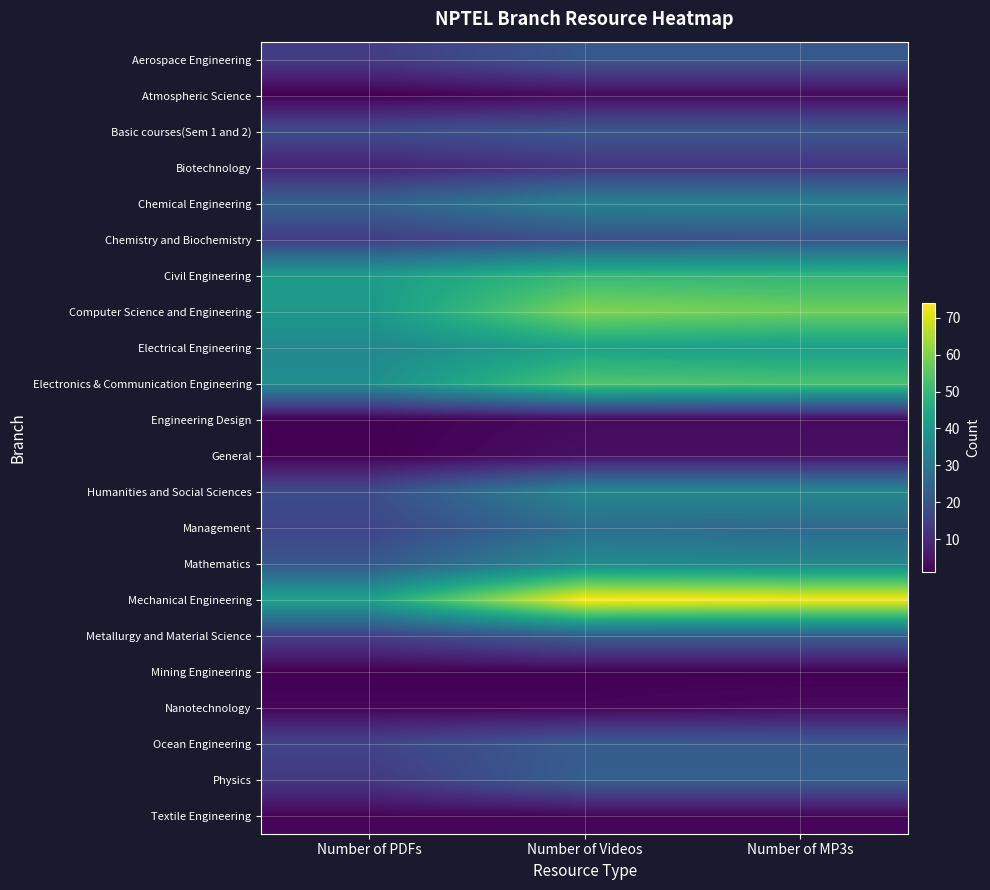

Which label corresponds to the smallest value in the chart?

Number of PDFs